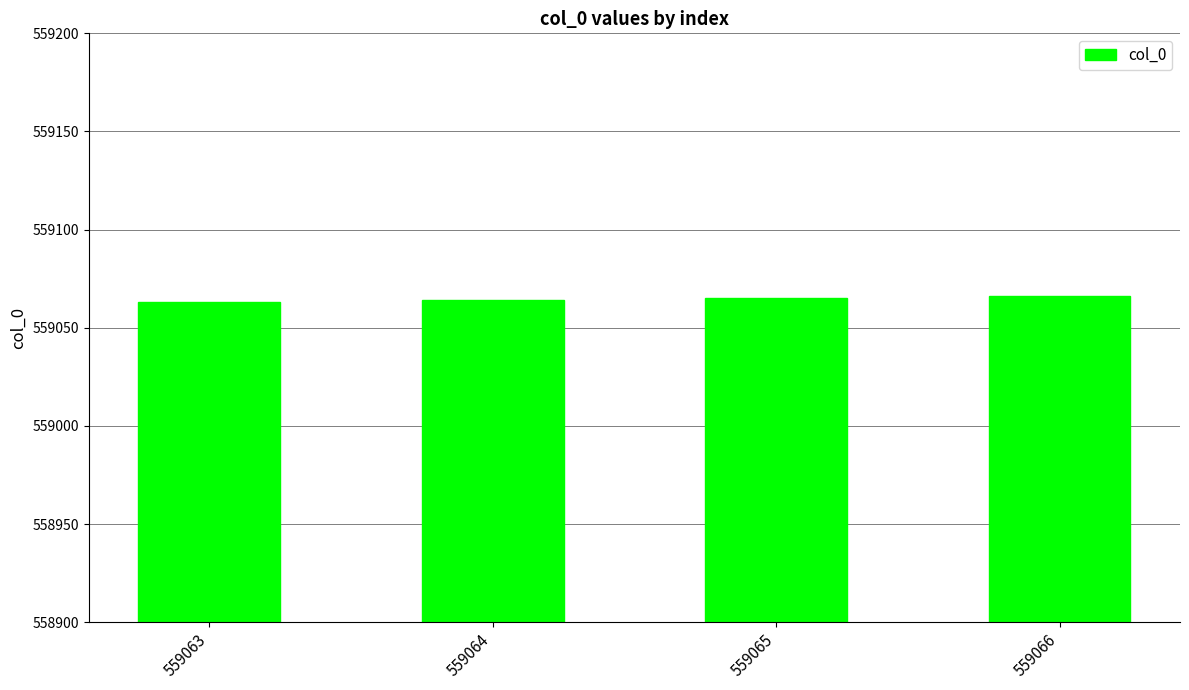

What is the ratio of the value at 559066 to the value at 559065?

1.0